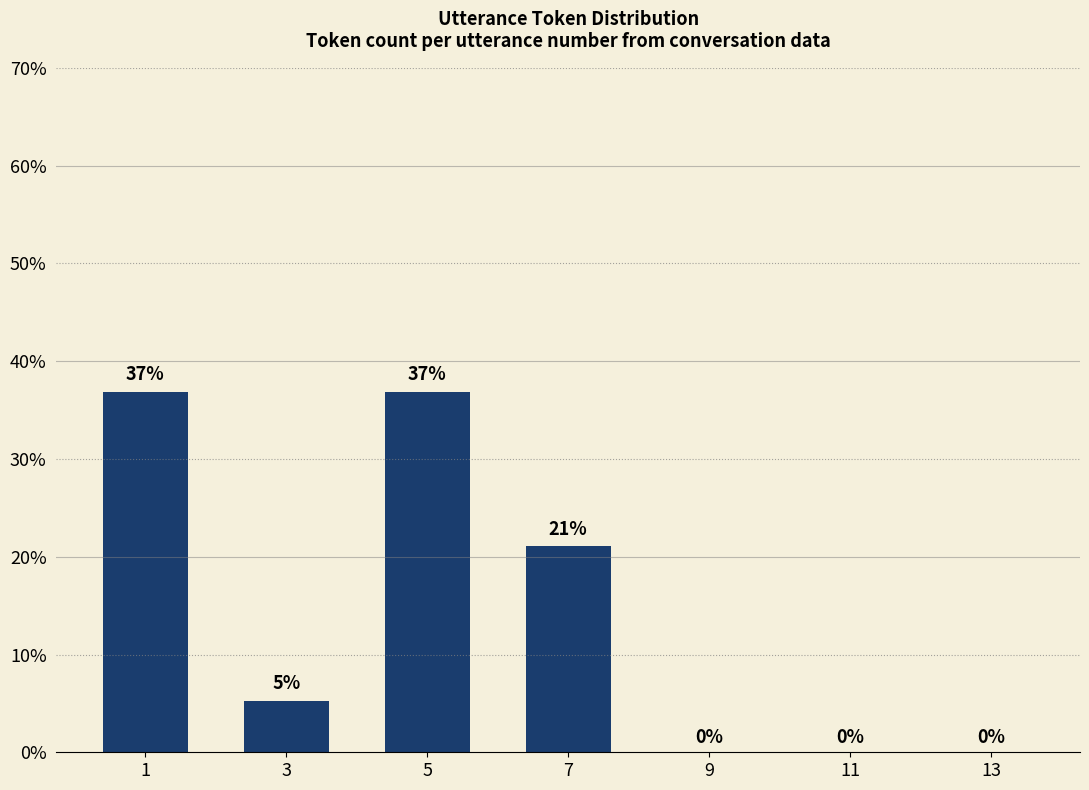

Is it true that the value at 7 is 5.5?

False